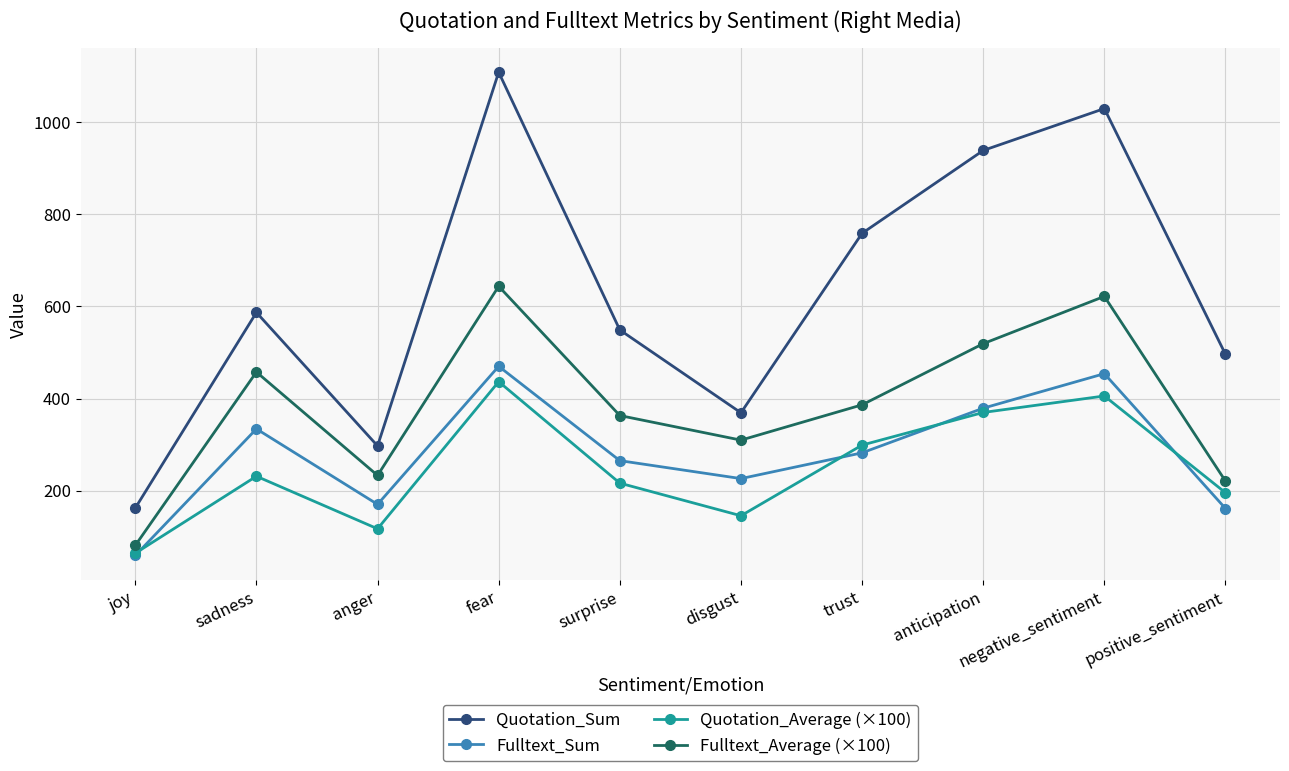

The value of Quotation_Average (×100) at fear is 436.6. True or false?

True